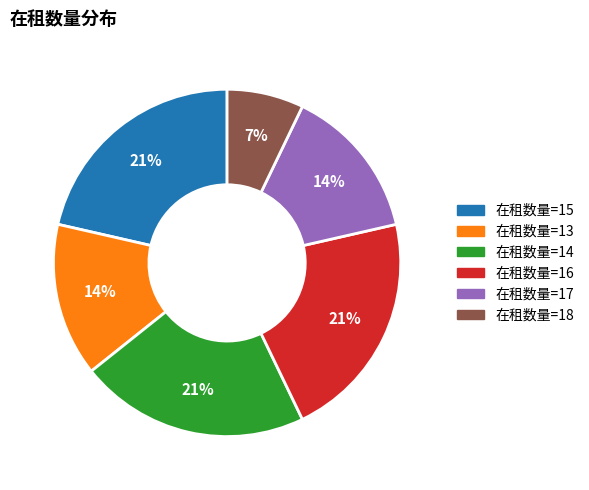

Is there any slice that represents more than half of the pie?

No